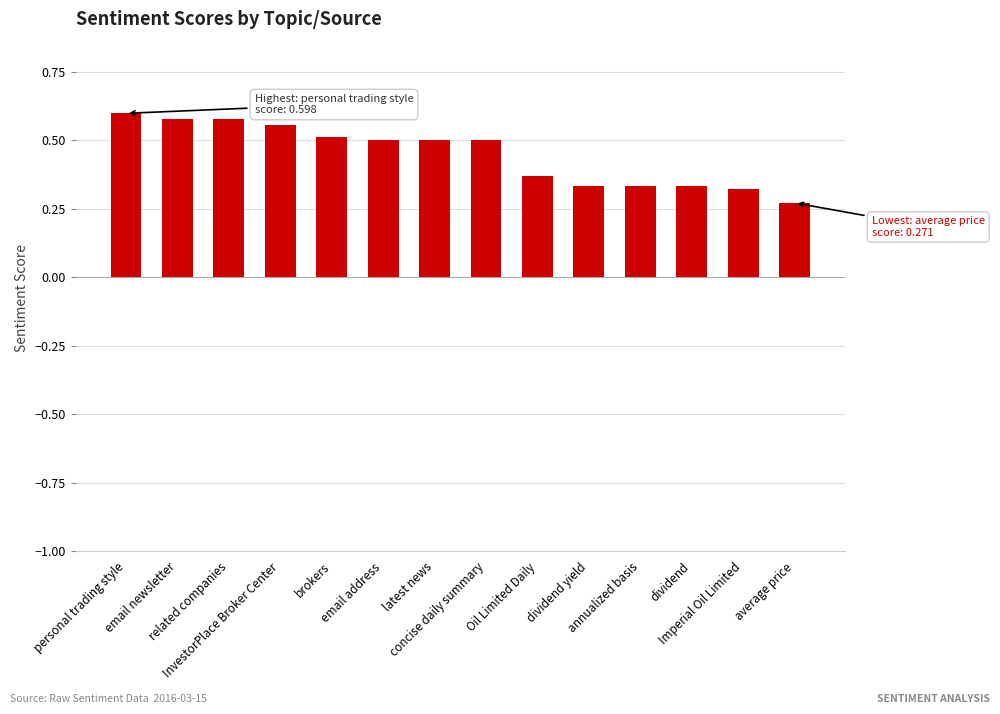

What is the difference between the values at brokers and Imperial Oil Limited?

0.2